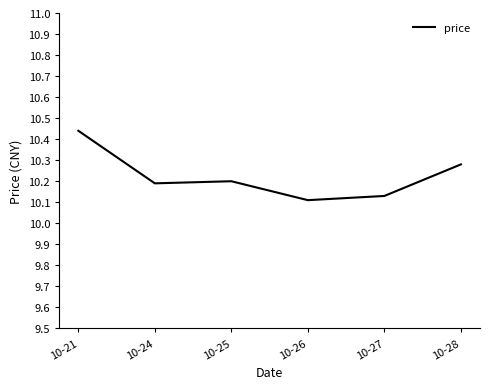

Which label corresponds to the largest value in the chart?

10-21